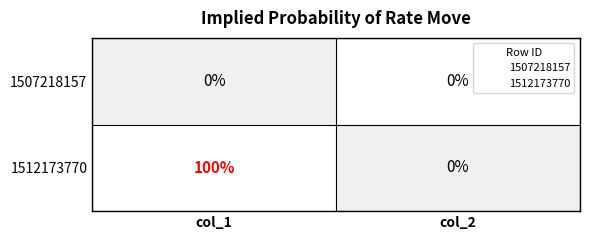

Which series has the largest range (max minus min)?

1512173770